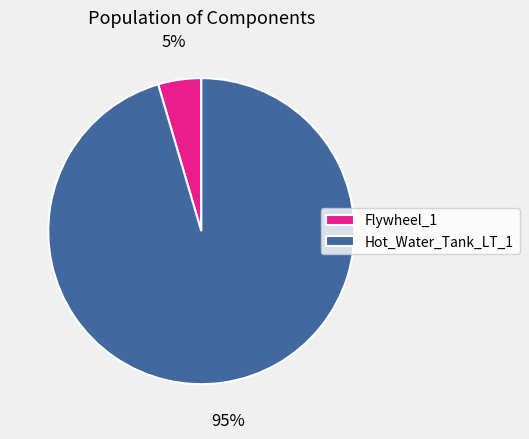

To the nearest percent, what is the average slice percentage?

50%